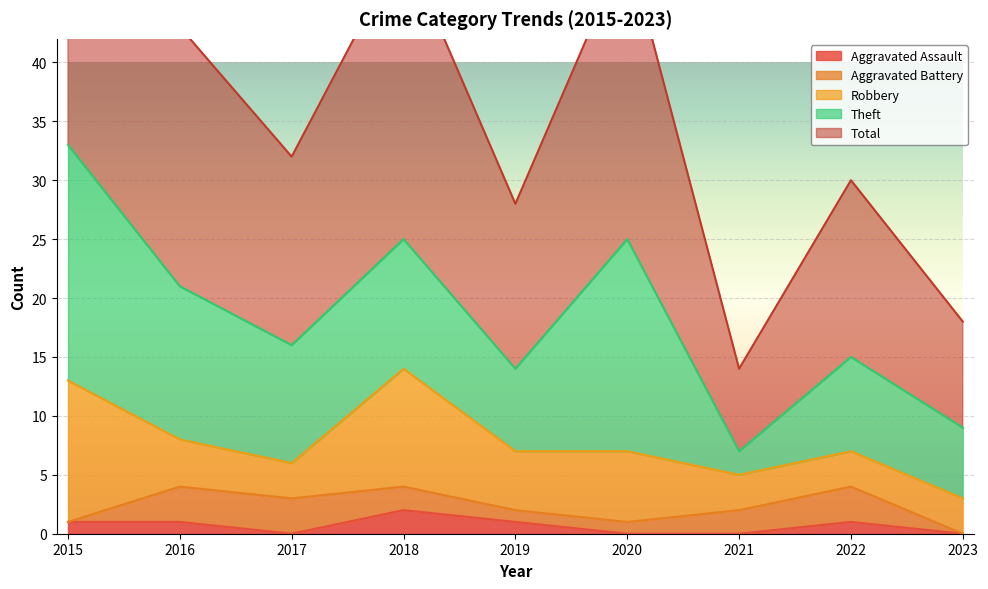

What is the difference between the Total values at 2021 and 2015?

26